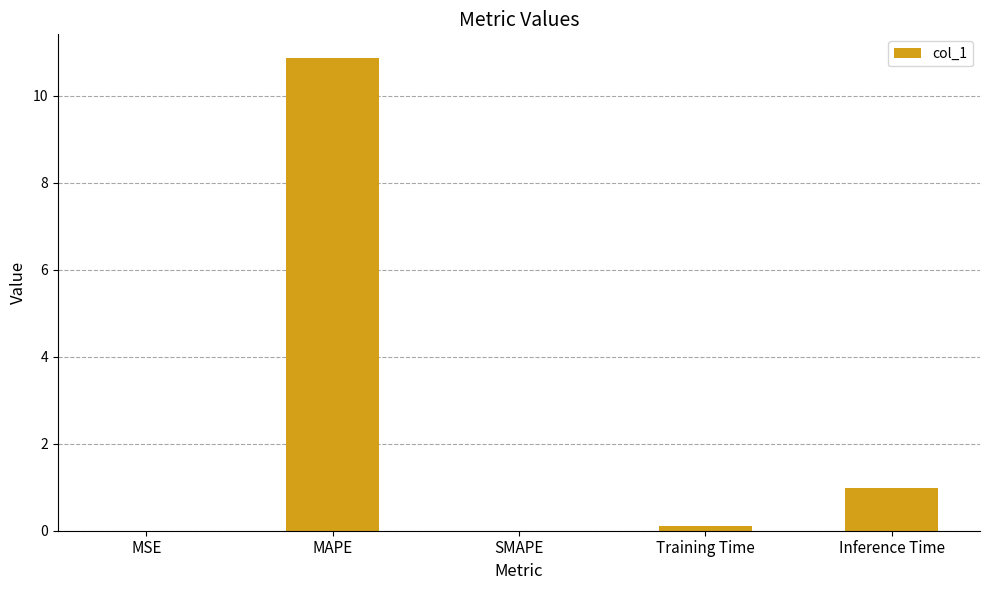

Which label corresponds to the largest value in the chart?

MAPE